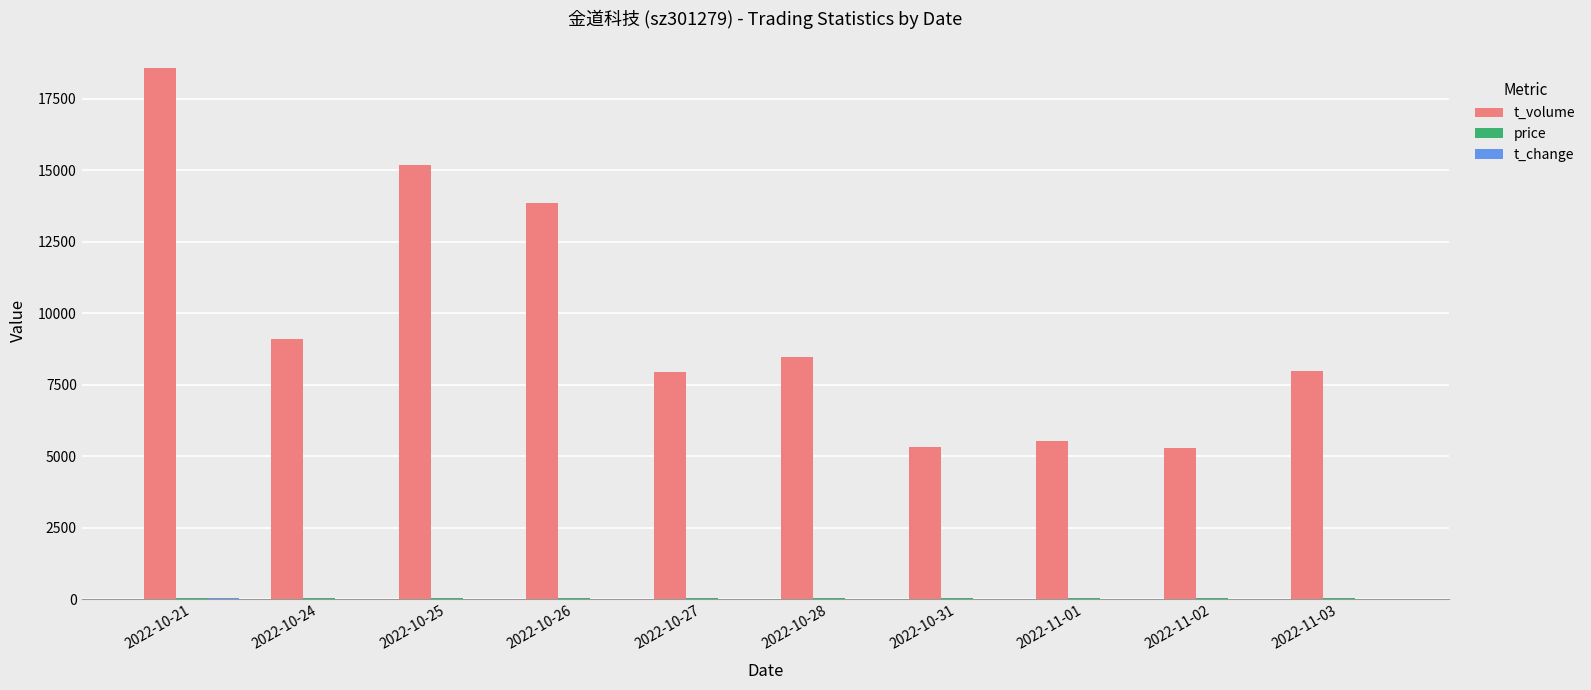

True or false: t_volume has a value of 26989.1 at 2022-10-25.

False